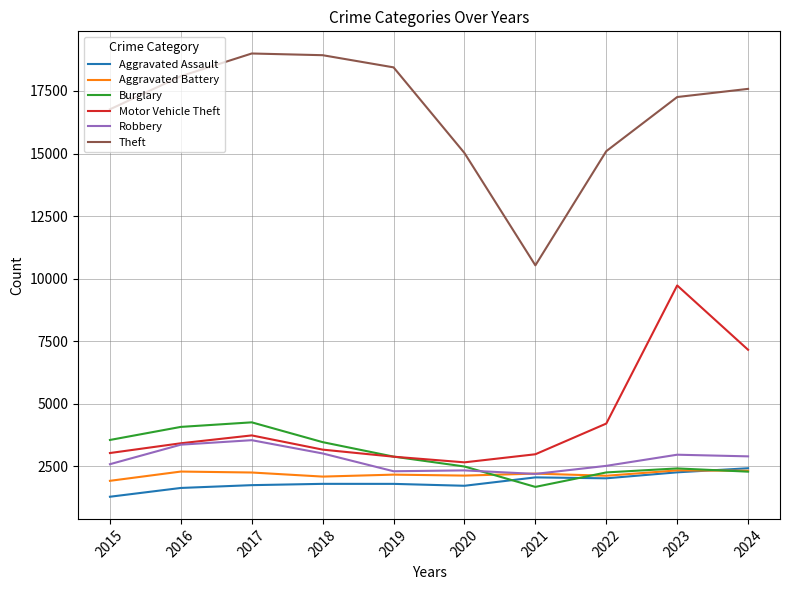

Is it true that Robbery equals 2202 at 2021?

True